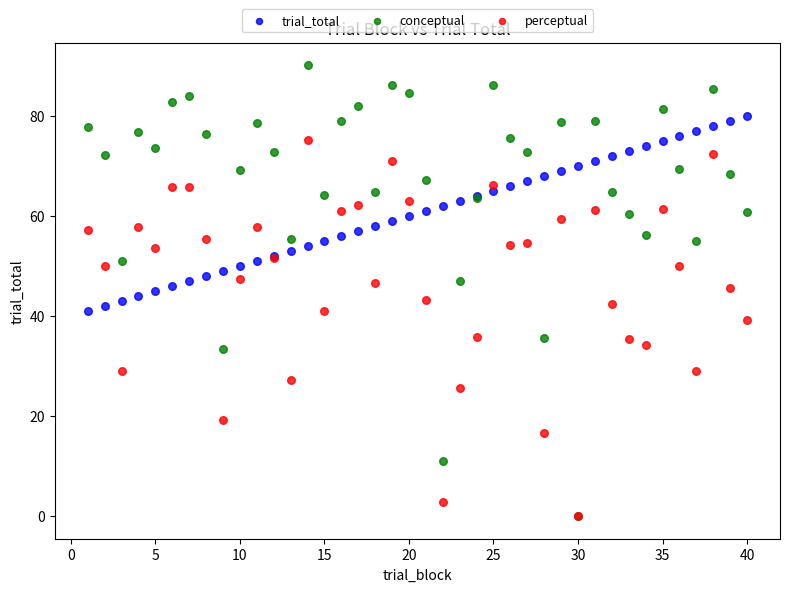

Which series has the largest Y range (max minus min)?

conceptual